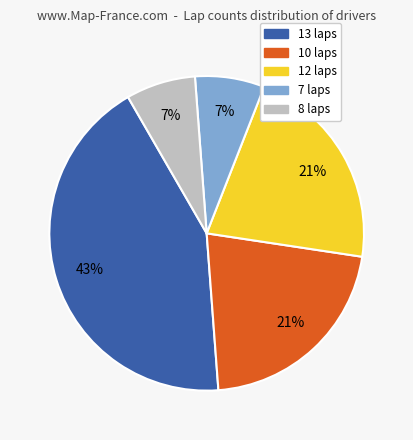

To the nearest percent, what is the average slice percentage?

20%